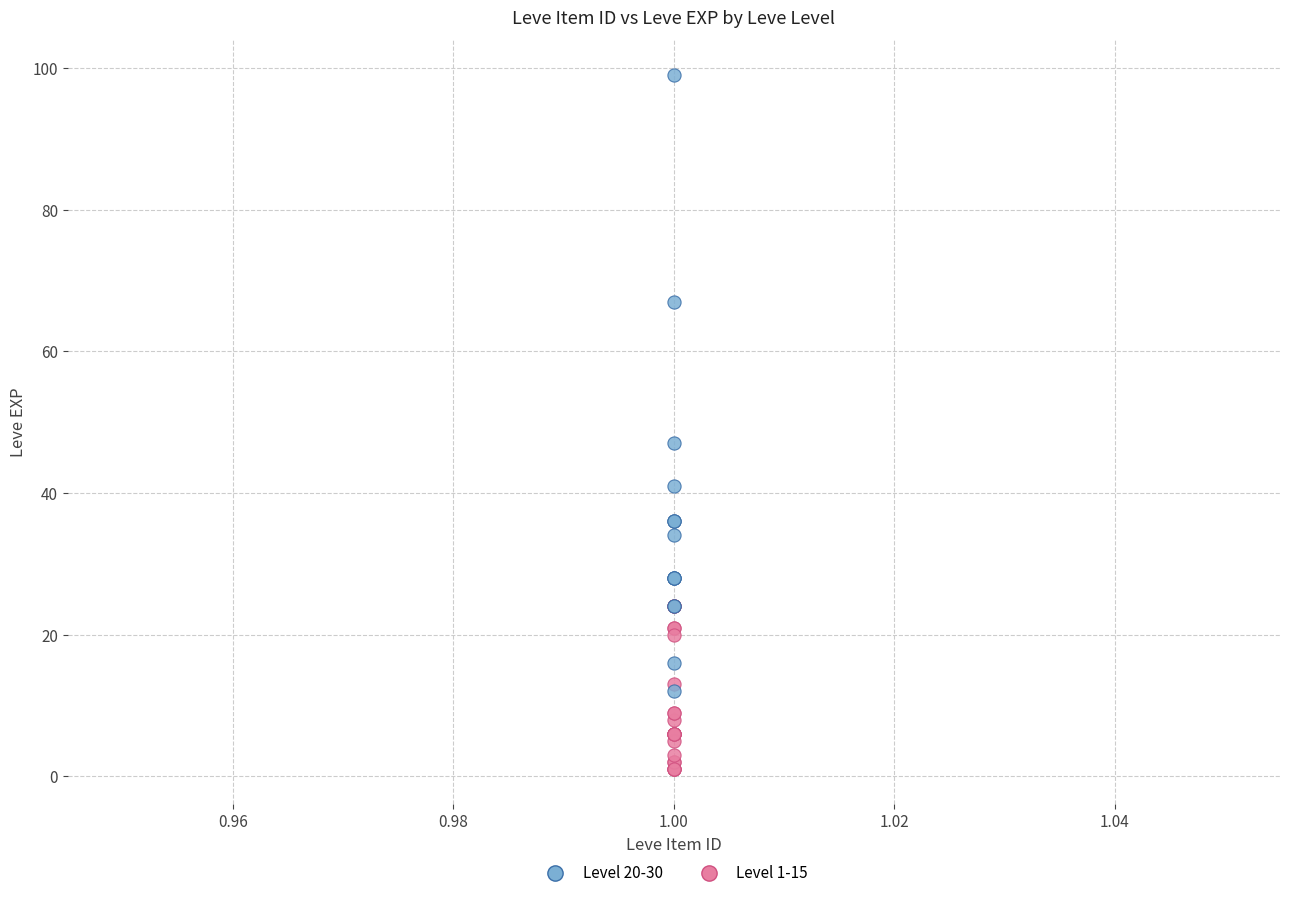

What are all the series names shown in the legend?

Level 20-30, Level 1-15